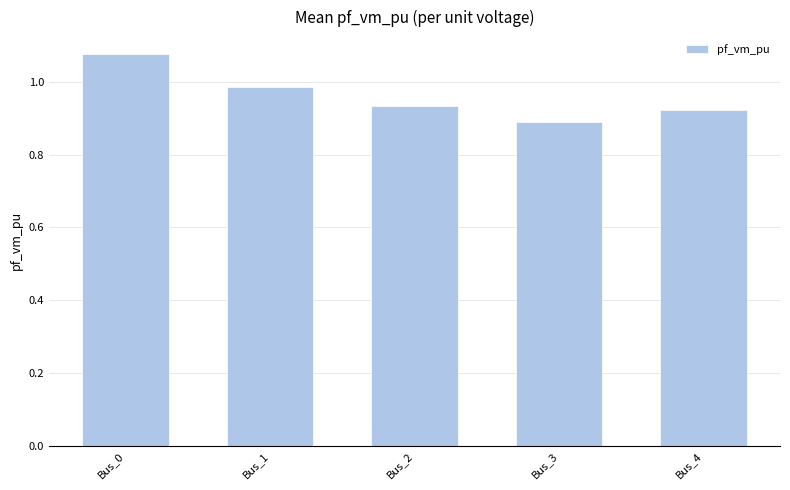

List the labels in order of value, largest first.

Bus_0, Bus_1, Bus_2, Bus_4, Bus_3